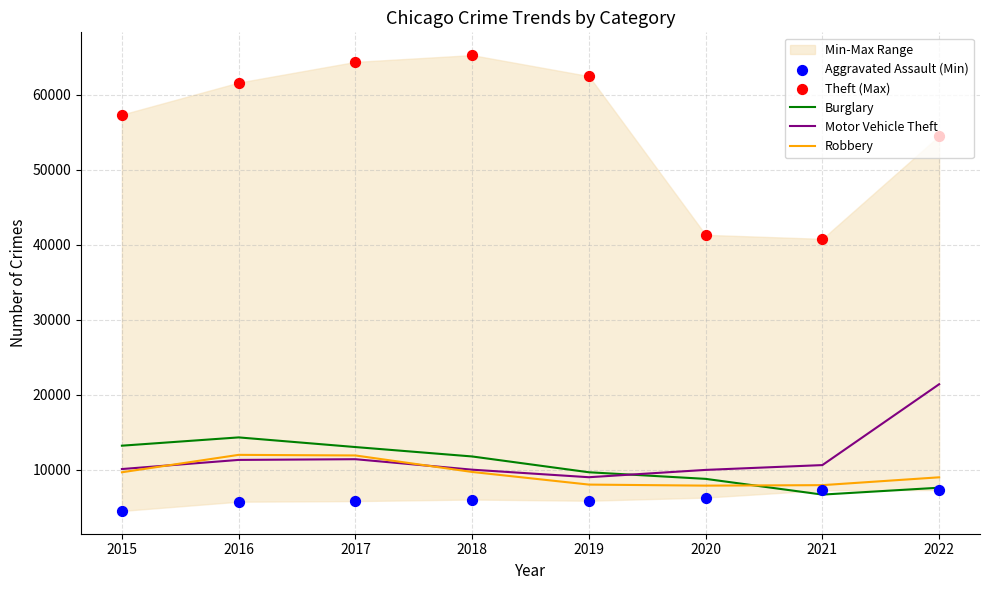

Which series reaches the minimum Y coordinate?

Aggravated Assault (Min)